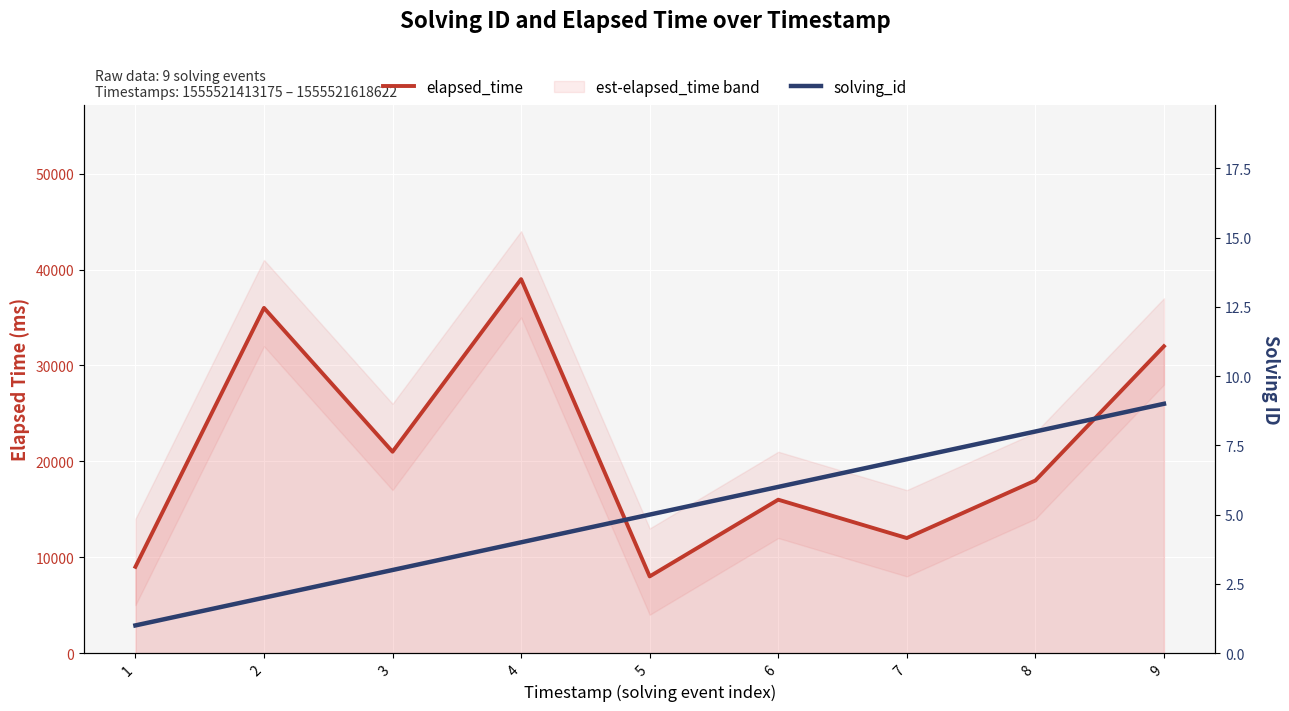

What is the difference between the maximum and second lowest values in the elapsed_time series?

30000